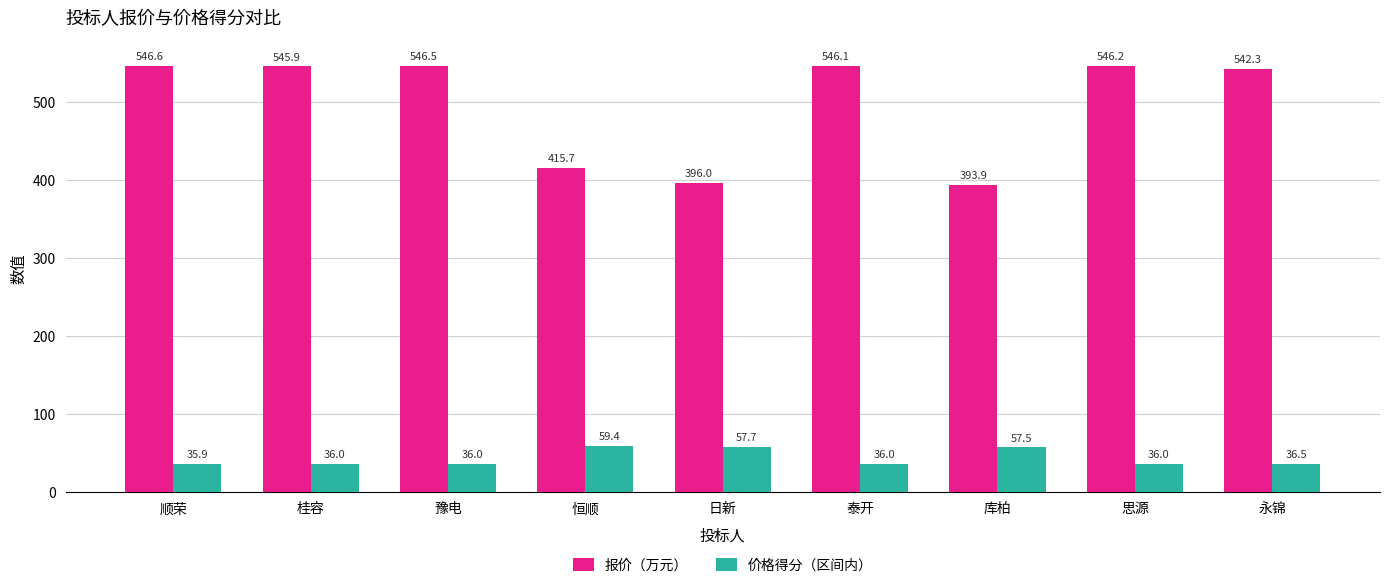

List the series in order of their overall mean, lowest first.

价格得分（区间内）, 报价（万元）